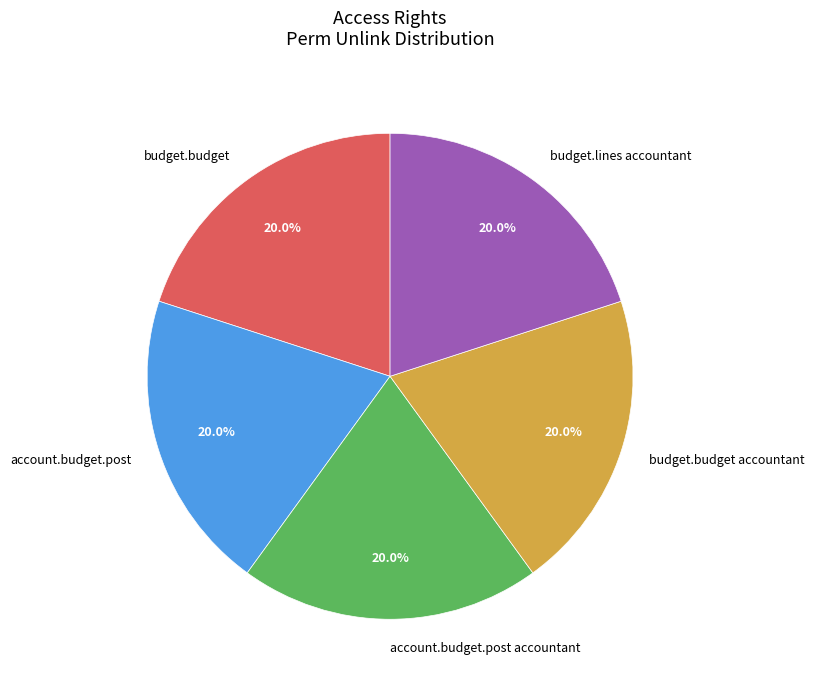

Count the number of slices in the pie.

5